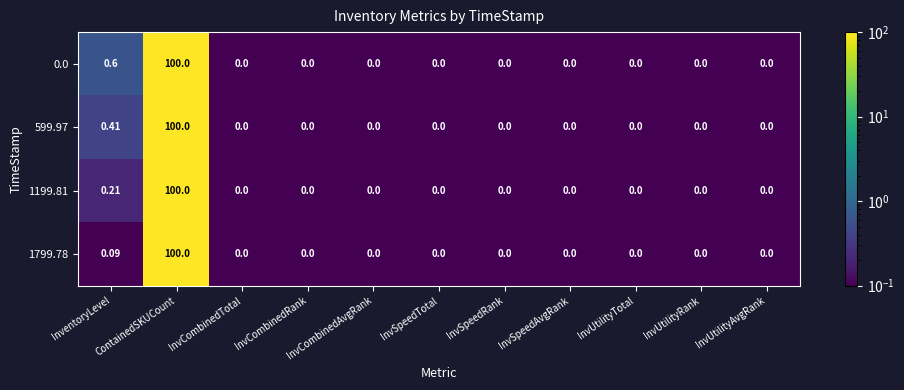

At which category does the chart reach its peak across all series?

ContainedSKUCount